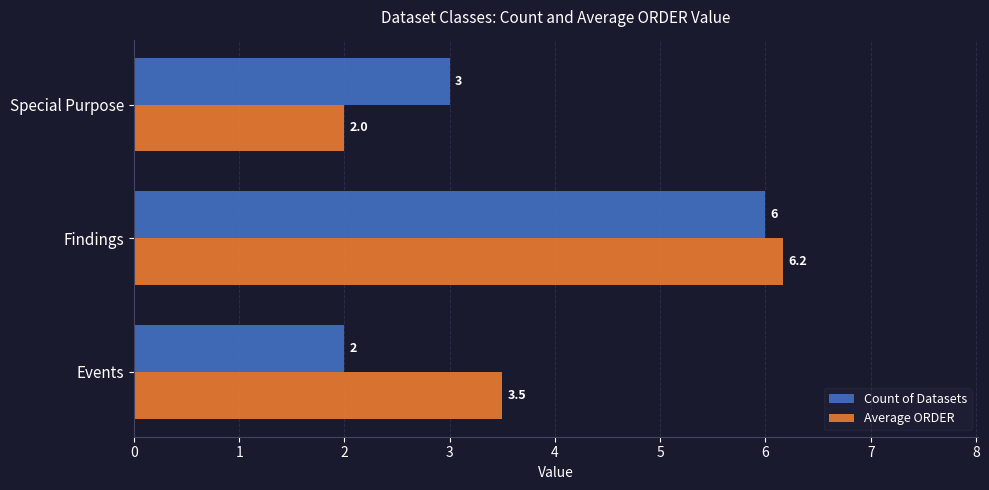

What are all the series names shown in the legend?

Count of Datasets, Average ORDER